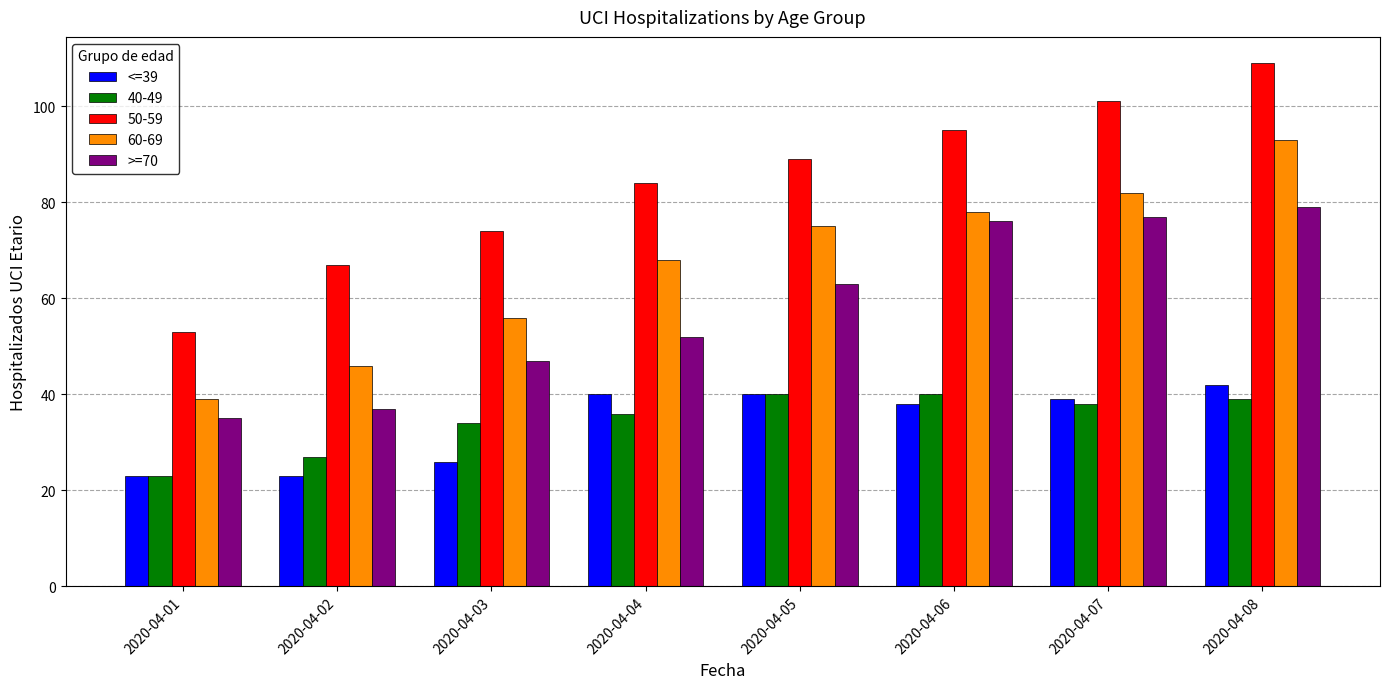

At which category is the sum across all series the highest?

2020-04-08